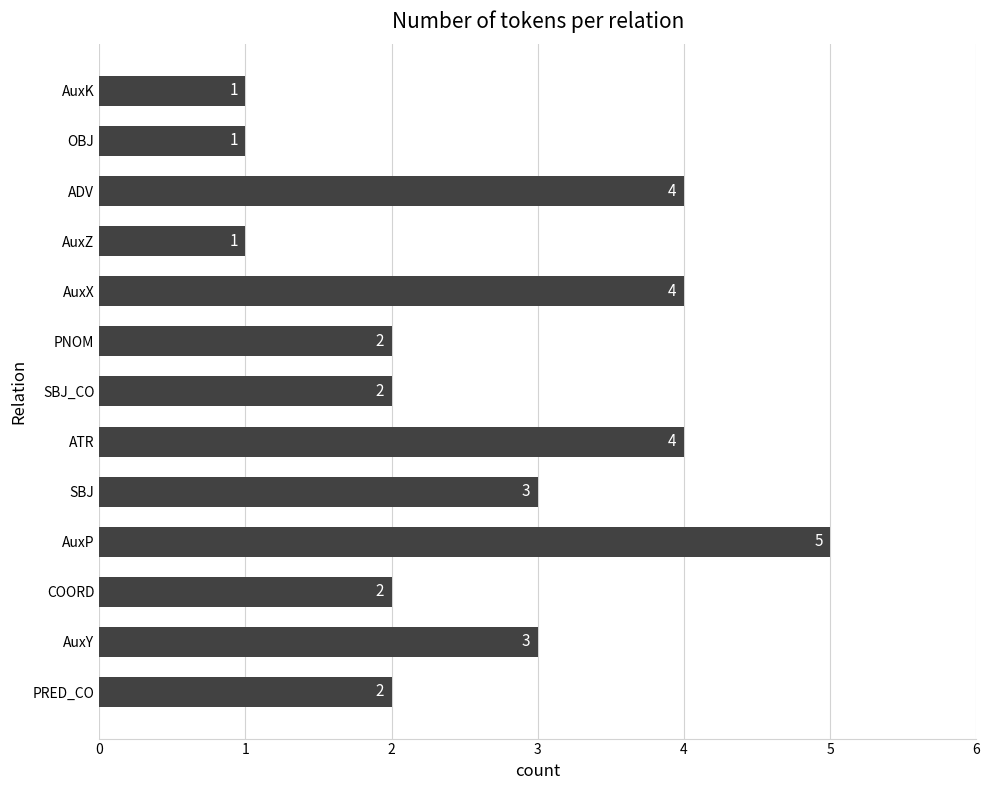

Is it true that the value at OBJ is 1?

True